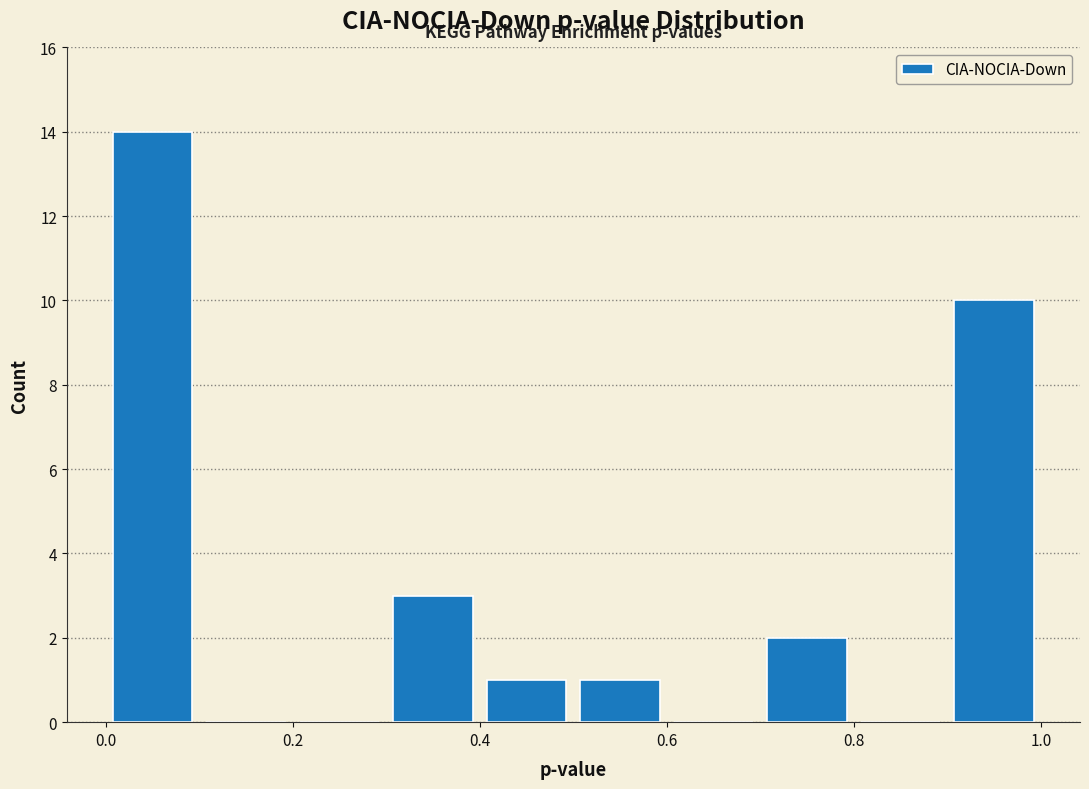

Which range on the x-axis has the tallest bar?

0.0 to 0.1